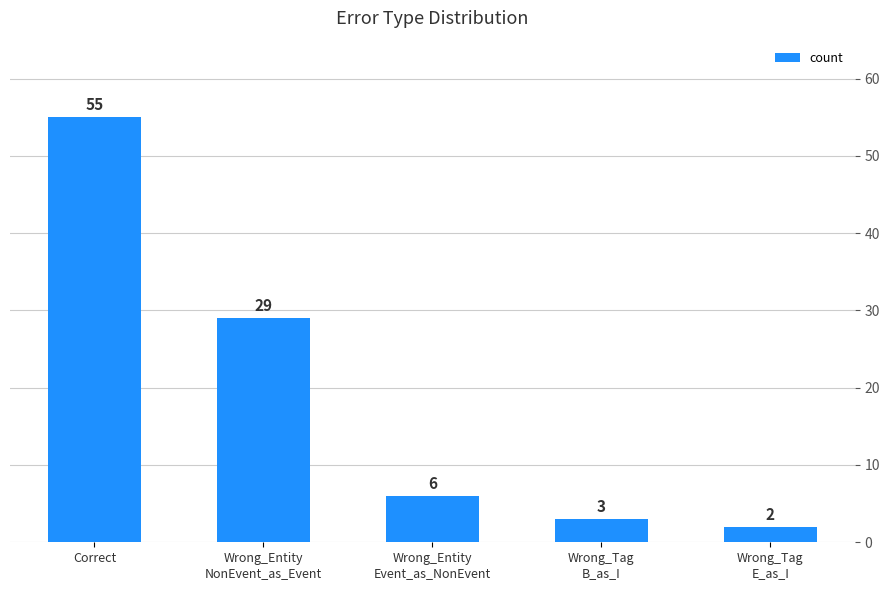

Are the bars grouped side by side (vs. stacked)?

No